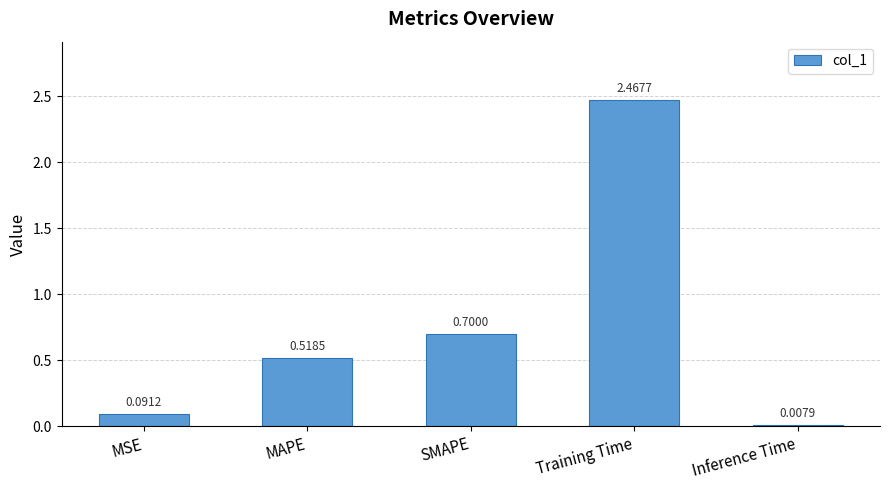

Between MAPE and MSE, which is larger?

MAPE